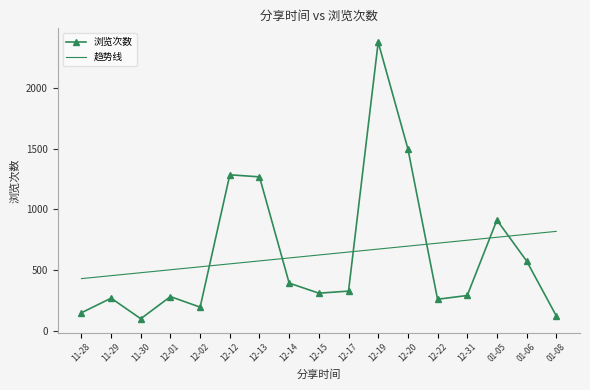

Between which two adjacent categories do 浏览次数 and 趋势线 first intersect?

12-02 and 12-12